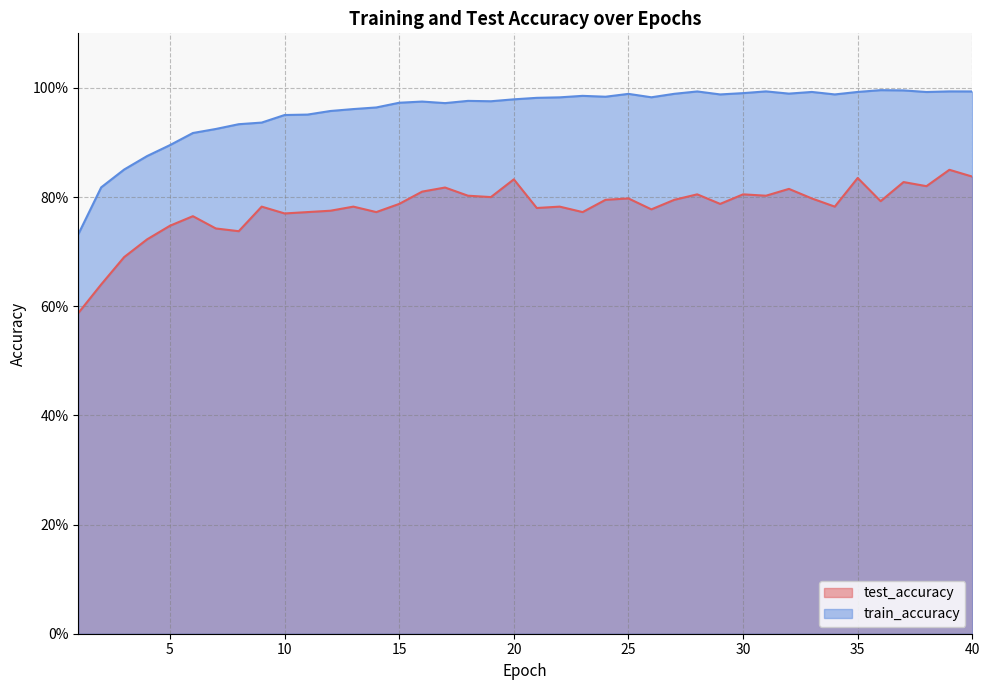

What are all the series names shown in the legend?

test_accuracy, train_accuracy